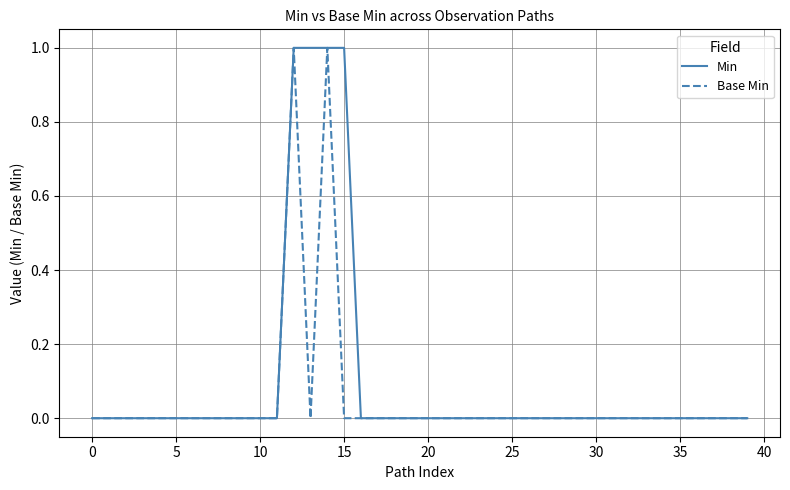

List the series in order of their overall mean, lowest first.

Base Min, Min